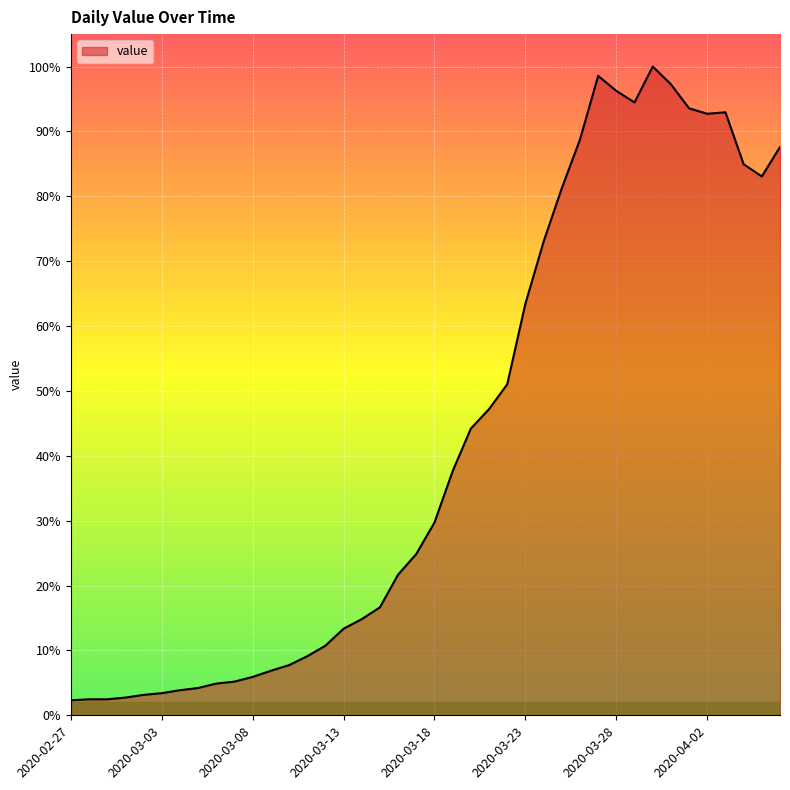

True or false: the data has more than 1 interior local peaks.

True